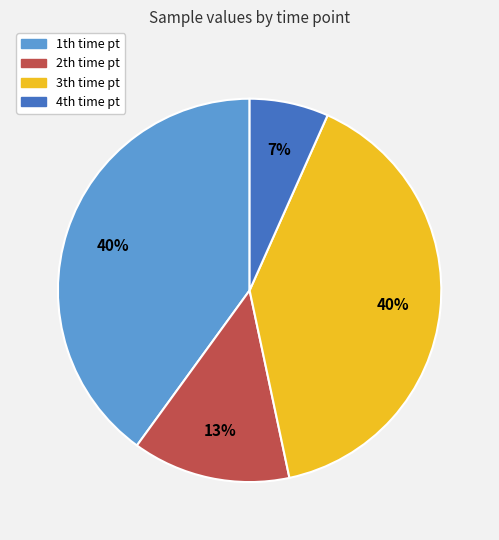

To the nearest percent, what is the average slice percentage?

25%